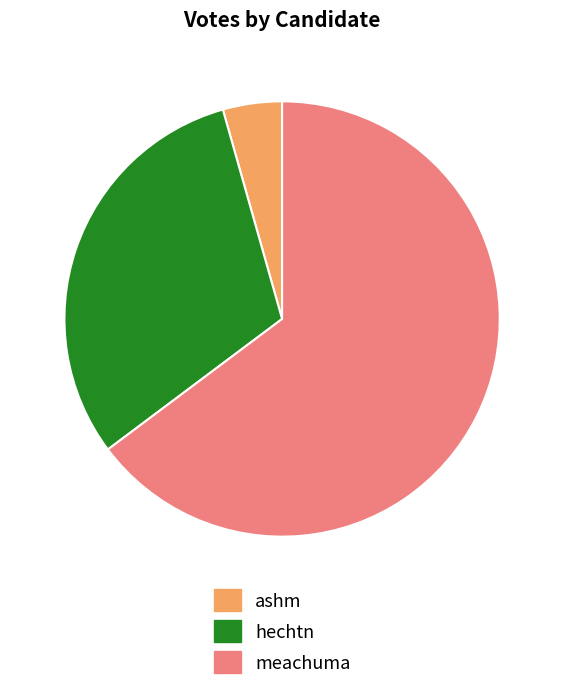

Which category has the smallest portion of the pie?

ashm